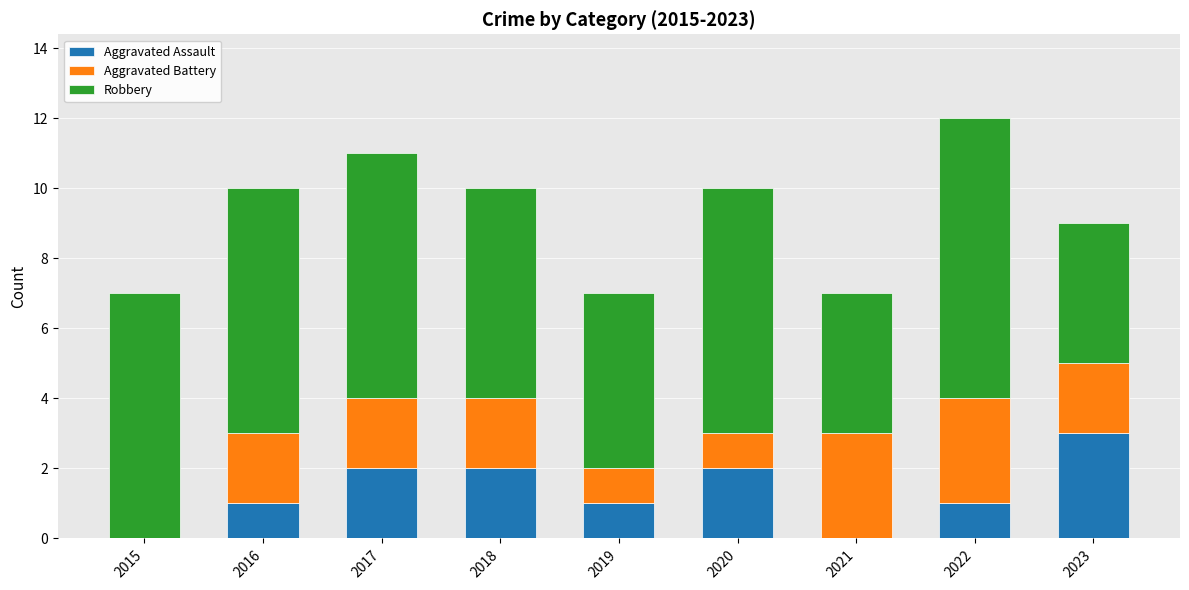

Are the bars horizontal?

No